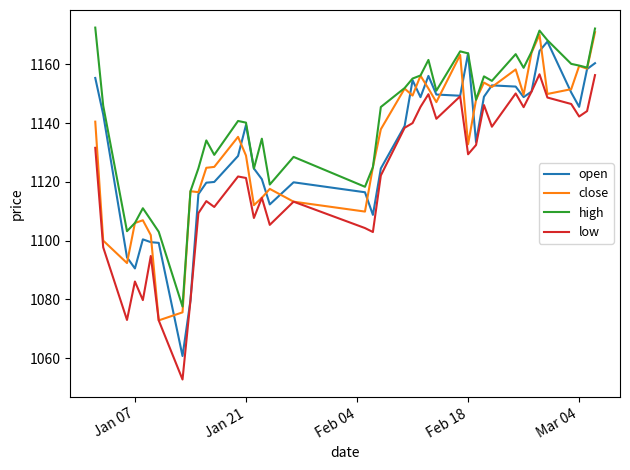

True or false: low has more than 0 points higher than both neighbors.

True